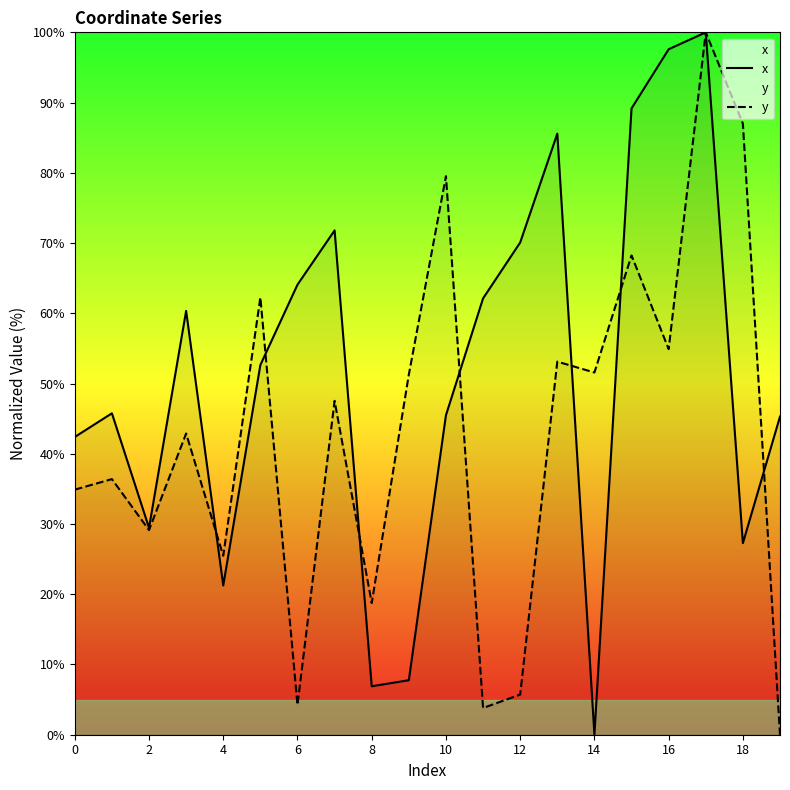

Which series has the widest spread of values?

x